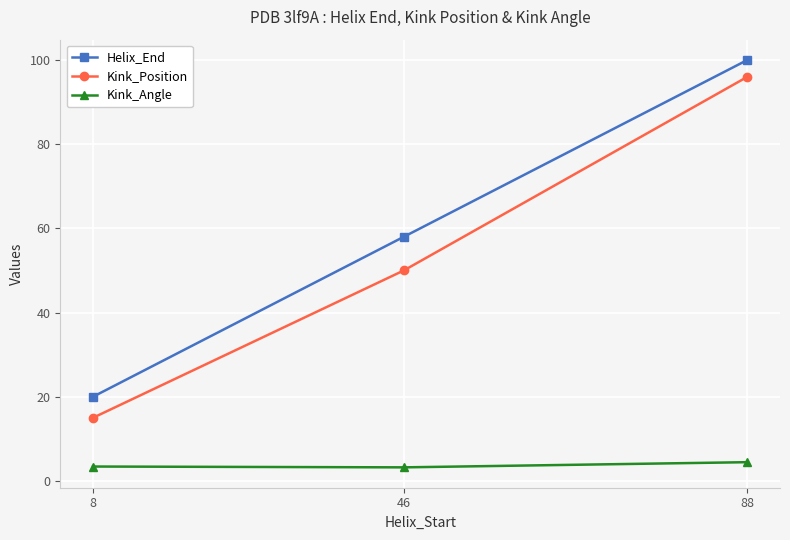

Is it true that Kink_Position equals 21.9 at 8?

False